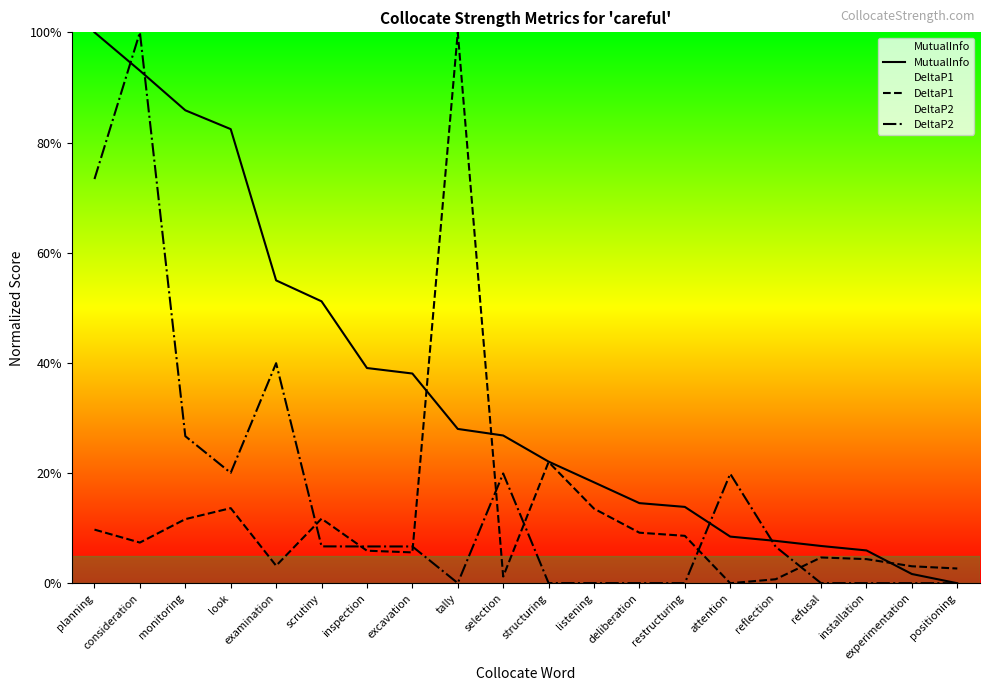

What is the difference between the MutualInfo values at attention and tally?

0.2